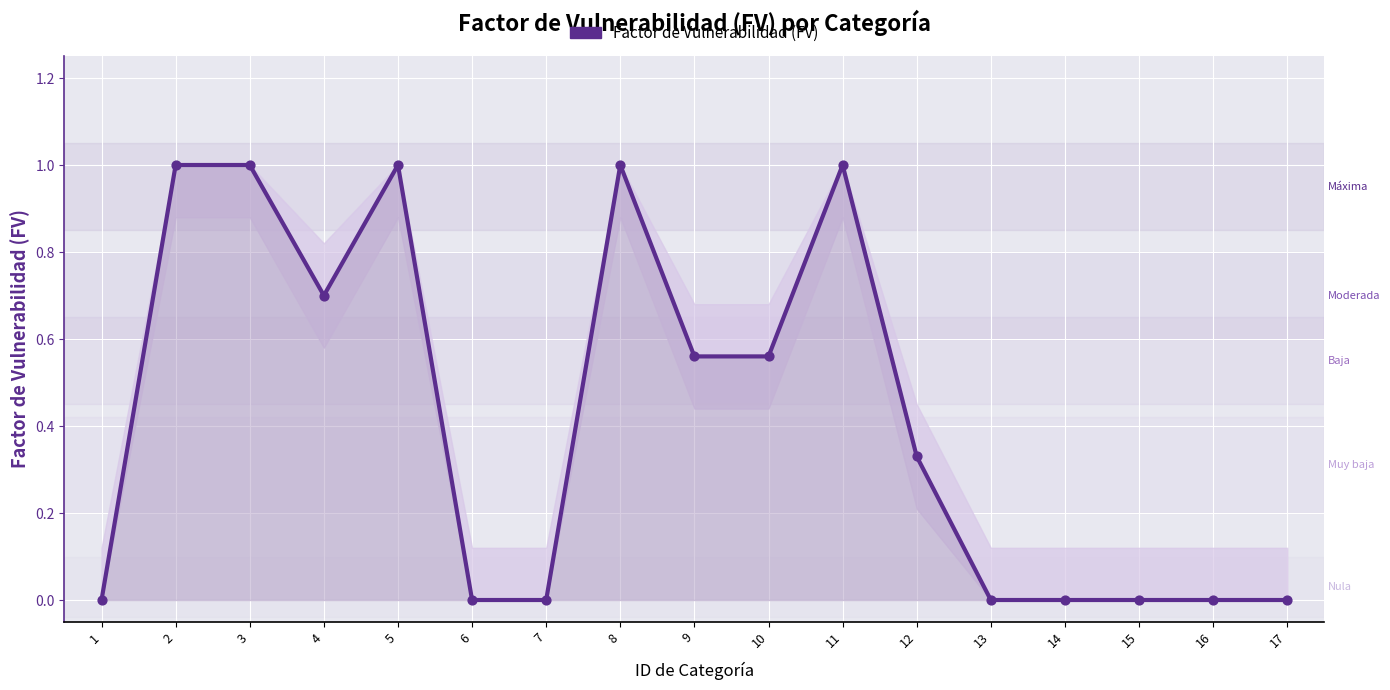

Which has a higher value, 13 or 10?

10